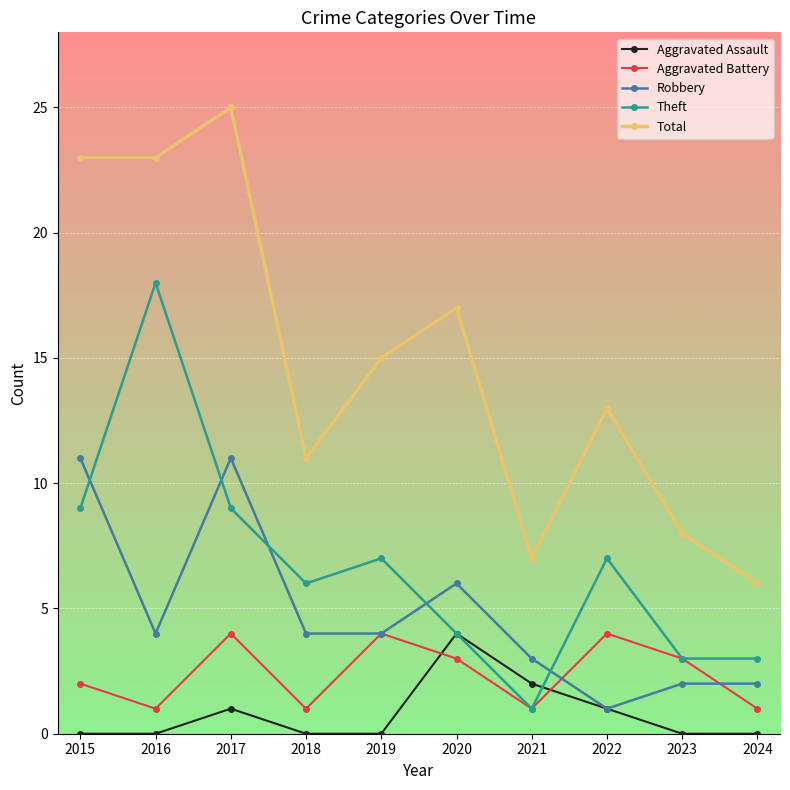

What is the spread (max minus min) of values at 2017?

24